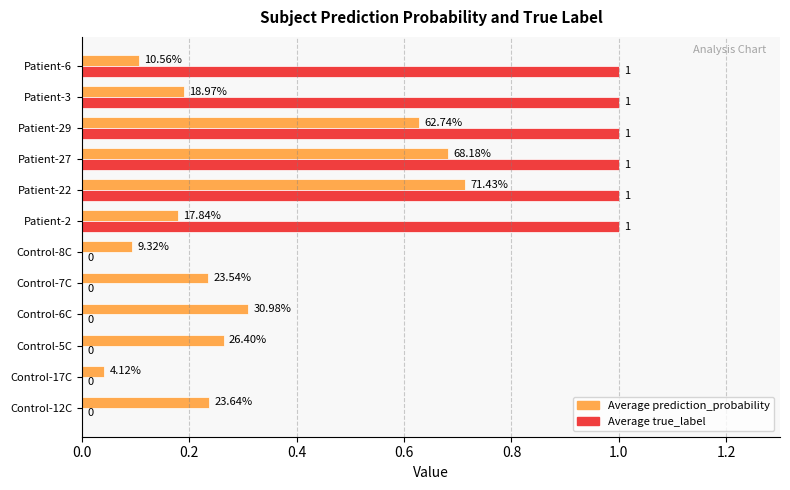

Which series changed the most between Control-7C and Patient-3?

Average true_label